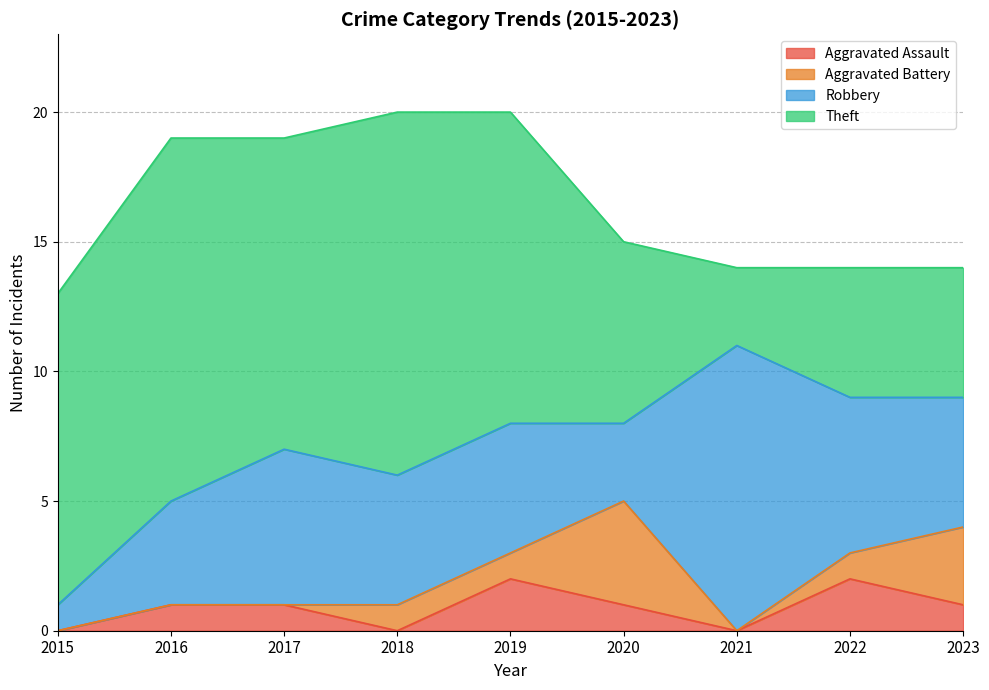

What is the sum of the Aggravated Battery values at 2023 and 2017?

3